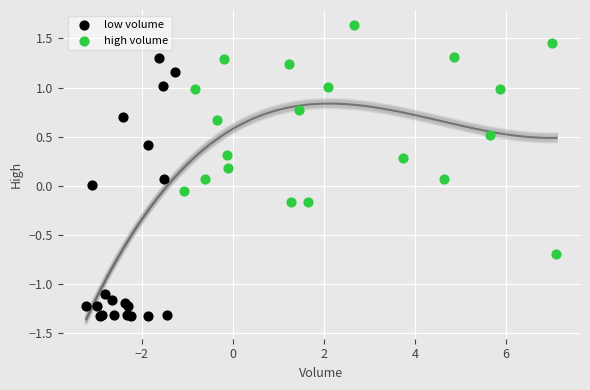

Which series has the widest spread of Y values?

low volume